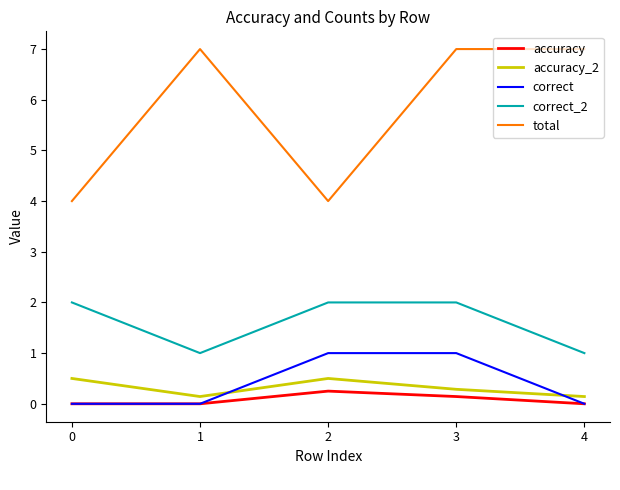

Which series has the widest spread of values?

total